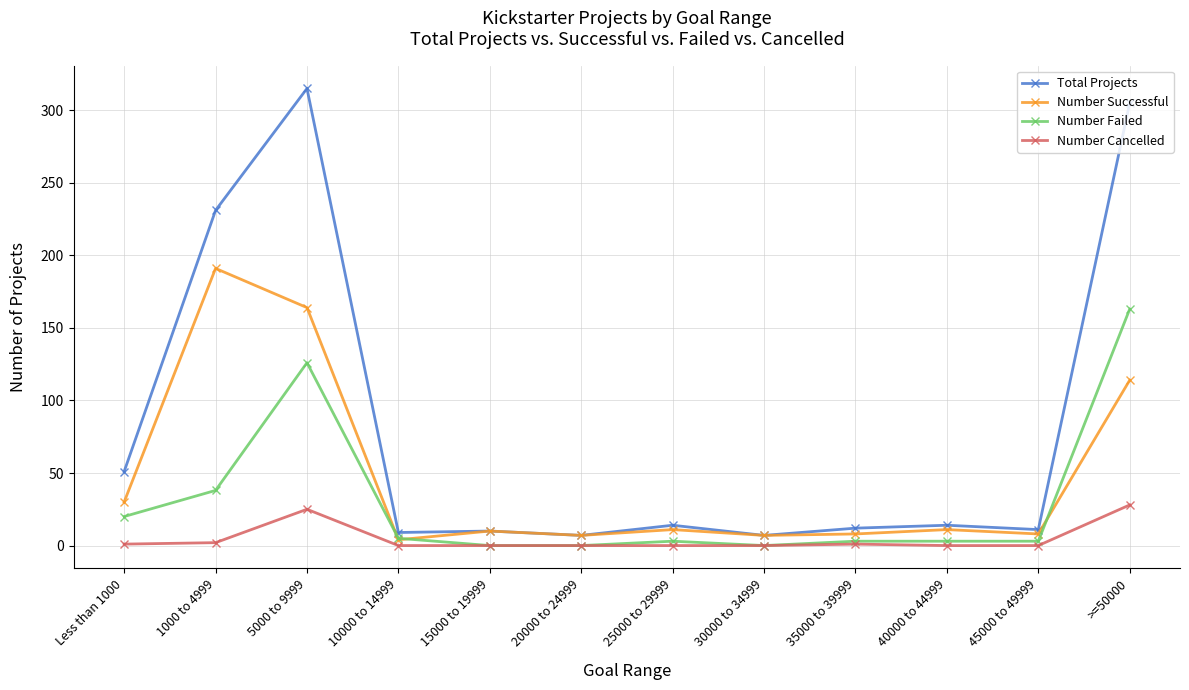

At which category does the chart reach its peak across all series?

5000 to 9999